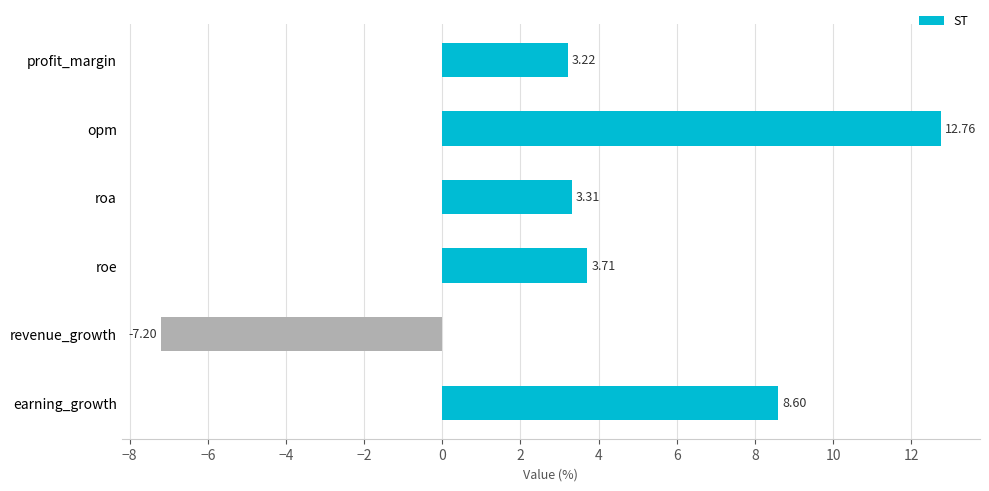

How many data points are above 3?

5